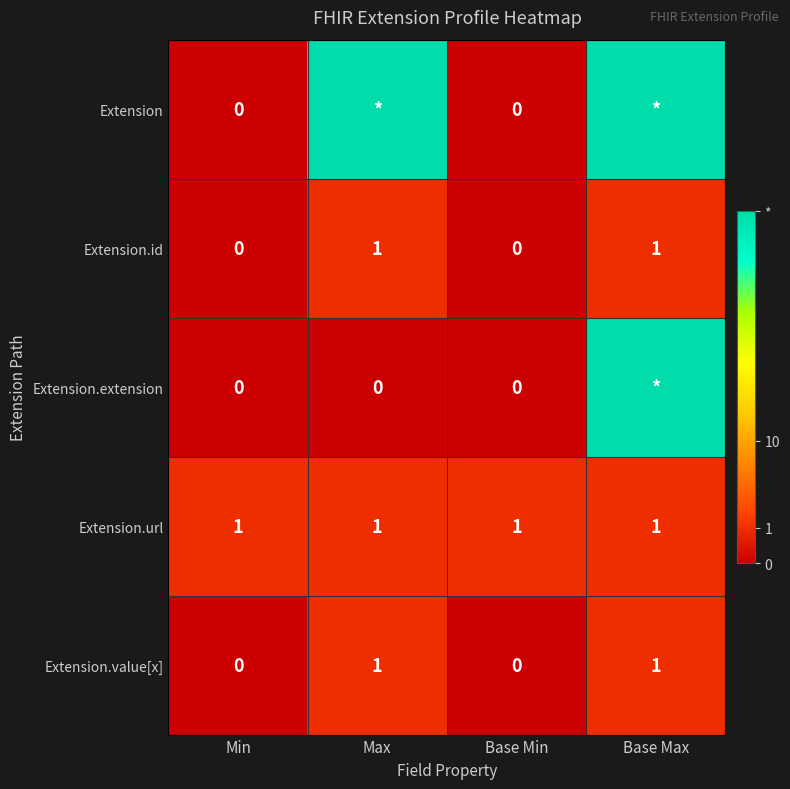

True or false: Extension.value[x] has a value of 0.0 at Base Min.

True